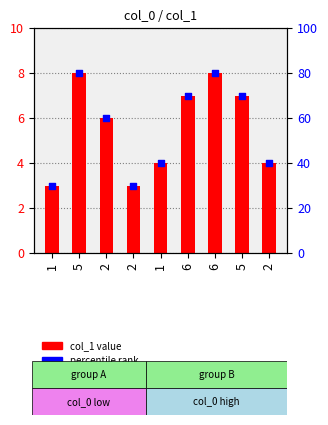

At how many categories does at least one series exceed 38?

7